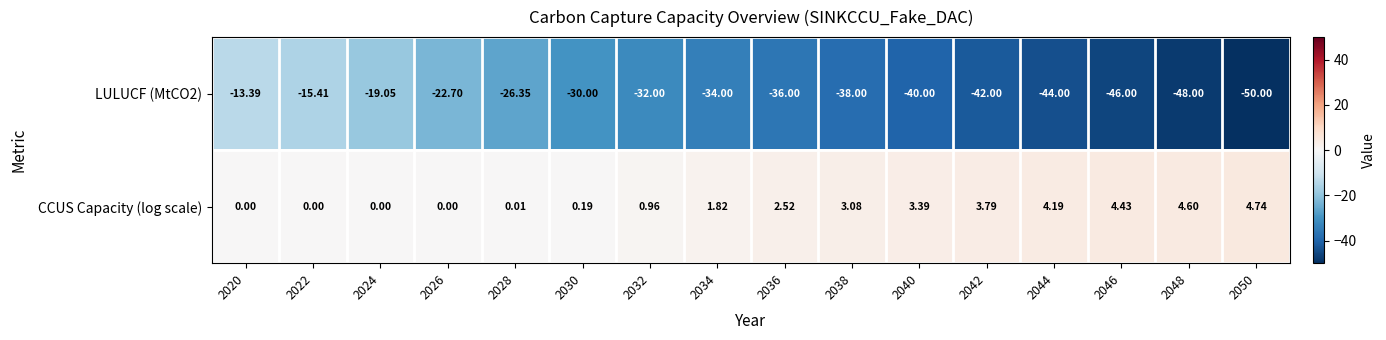

Rank the series at 2020 from lowest to highest value.

LULUCF (MtCO2), CCUS Capacity (log scale)